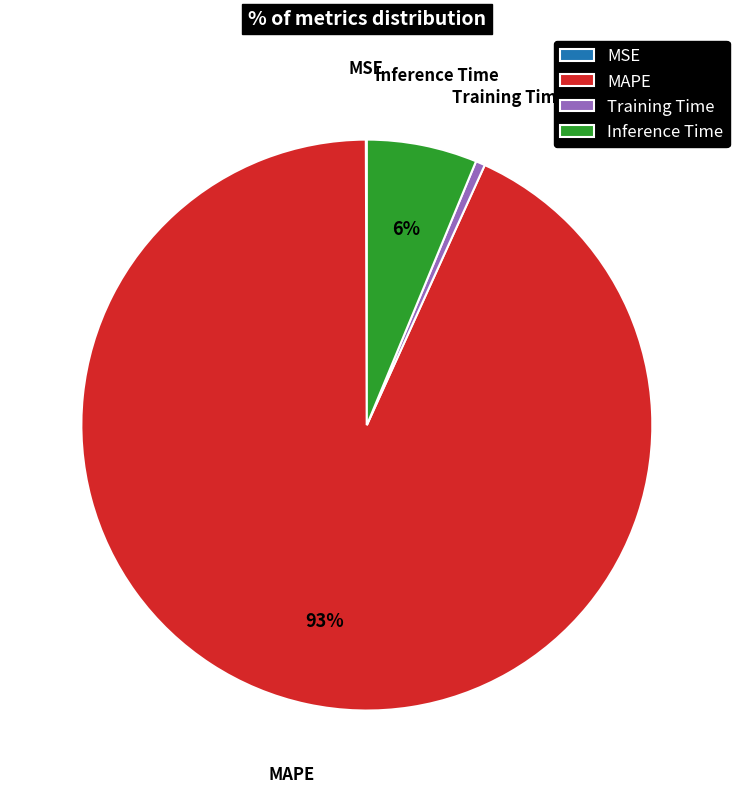

Which slice is the largest?

MAPE